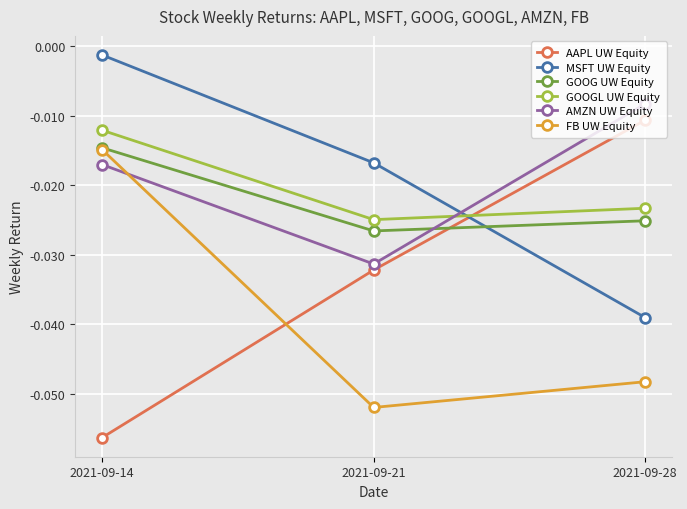

Does the chart have visible grid lines?

Yes